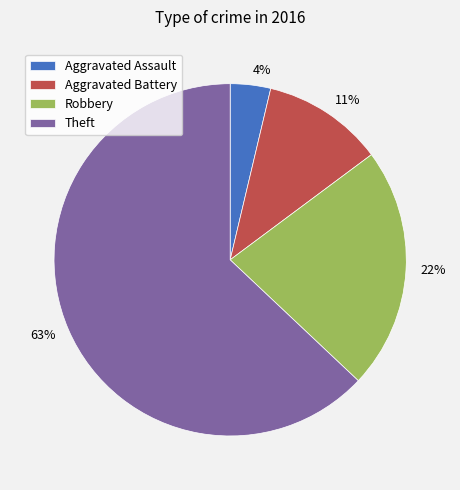

To the nearest percent, what portion does Aggravated Assault represent?

4%